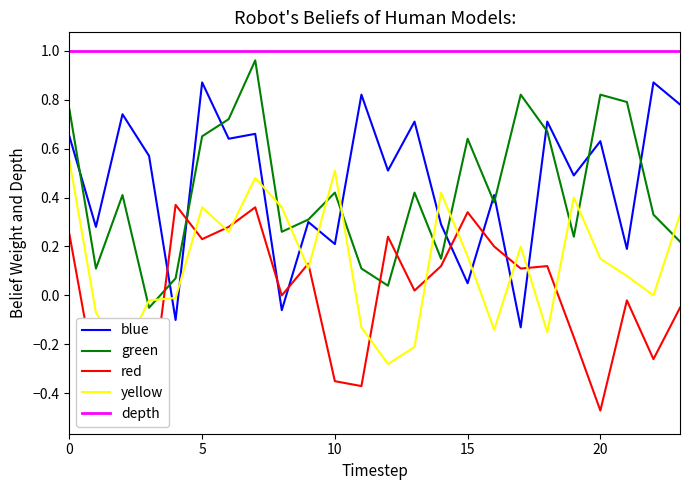

The value of green at 5 is 0.2. True or false?

False